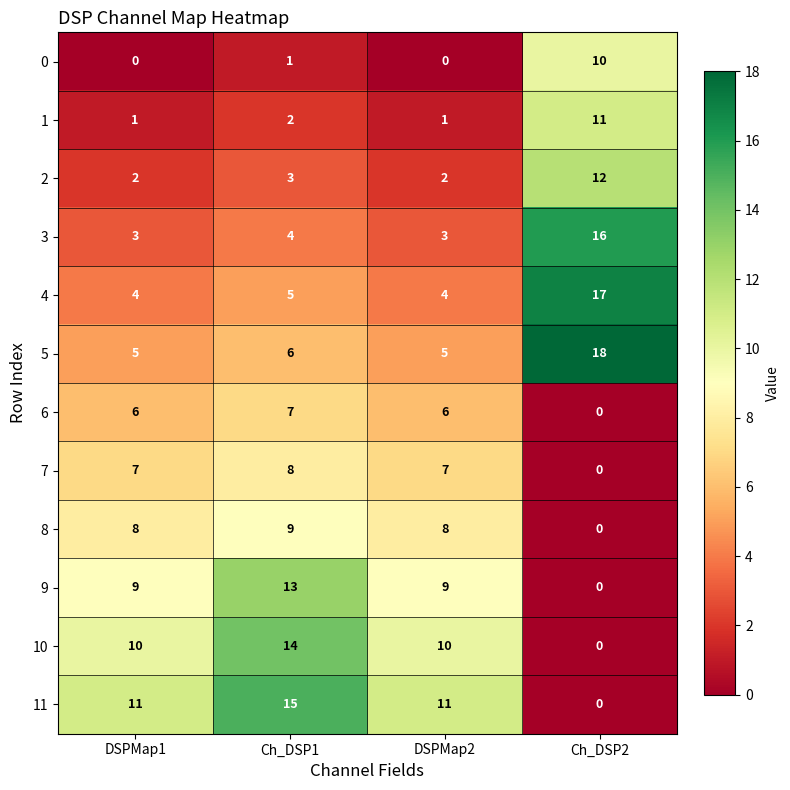

The 6 series shows 3 at DSPMap2. True or false?

False